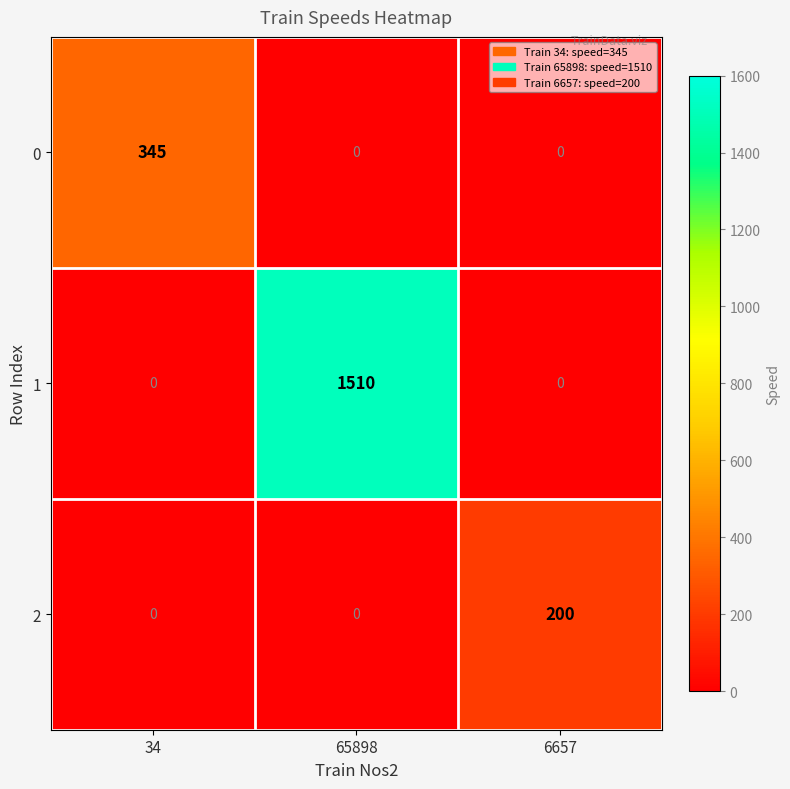

What is the difference between the highest and lowest values at 6657?

200